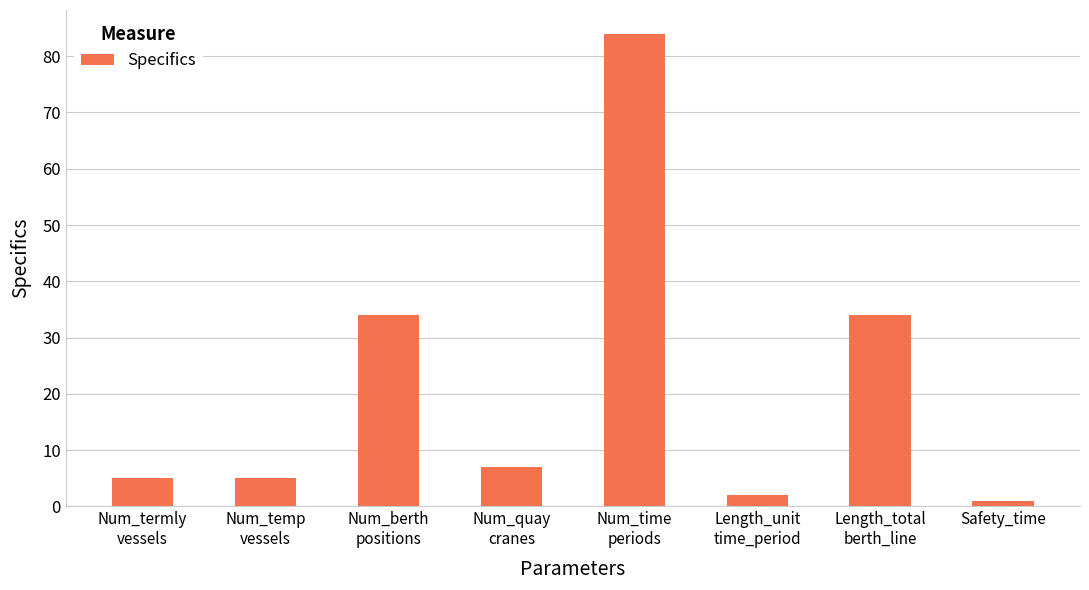

What is the maximum value shown in the chart?

84